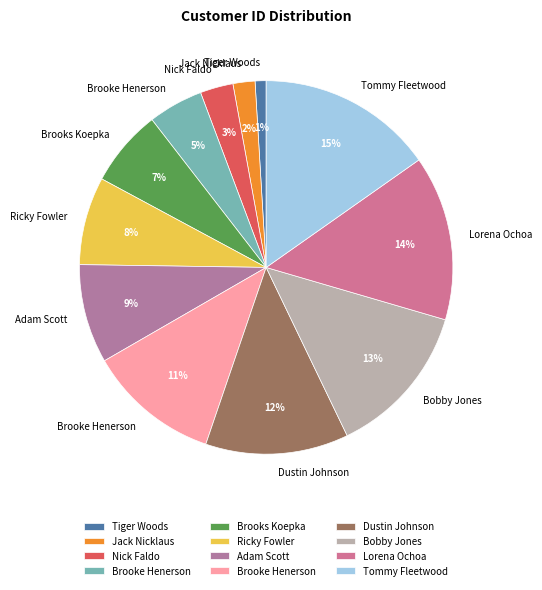

Count the number of slices in the pie.

12